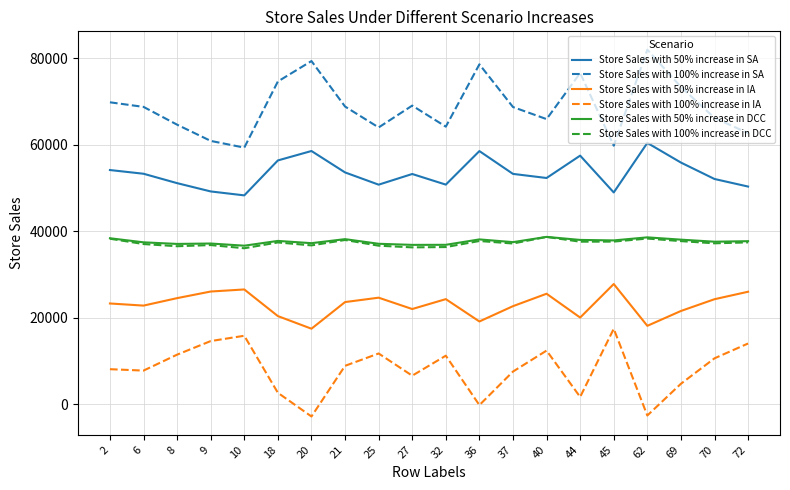

At how many categories does at least one series exceed 6775?

20